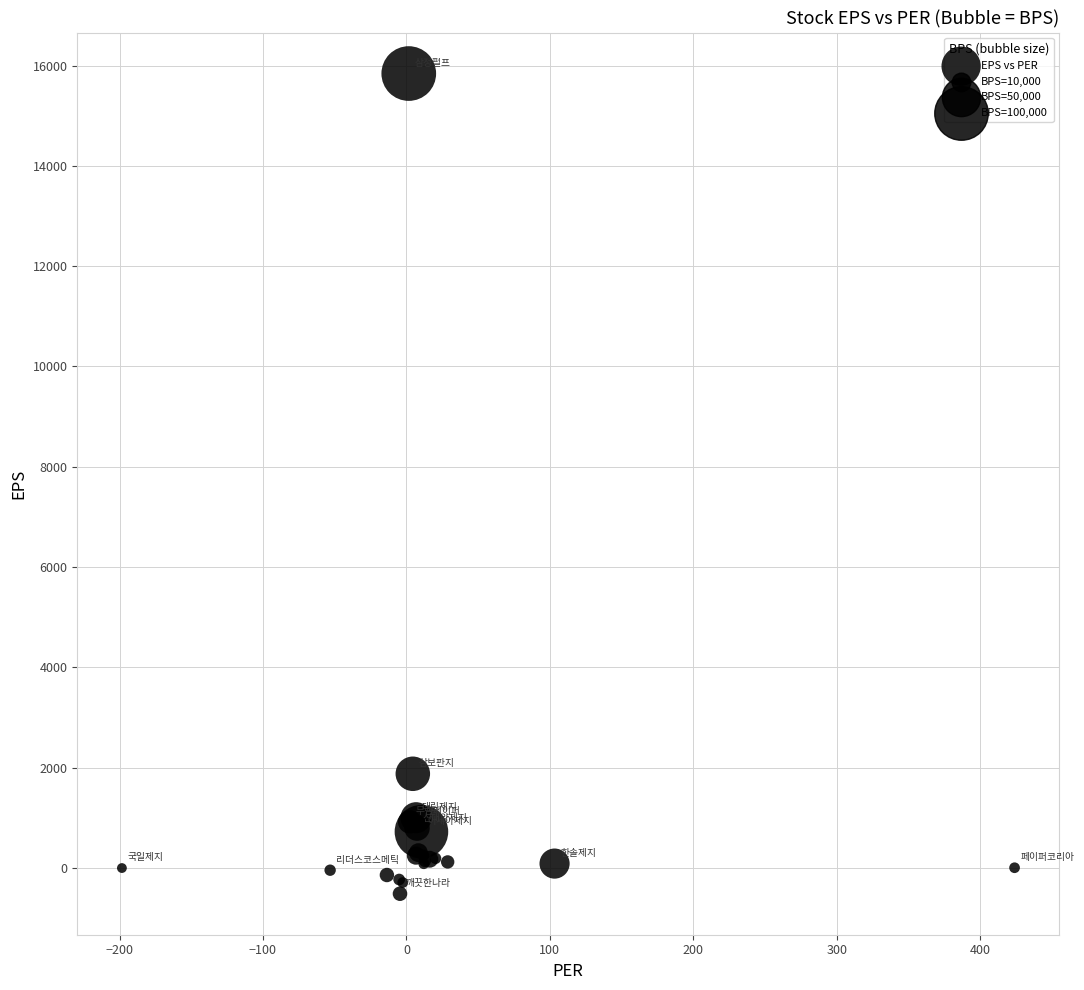

What Y value in the scatter plot is closest to 7662?

1876.0